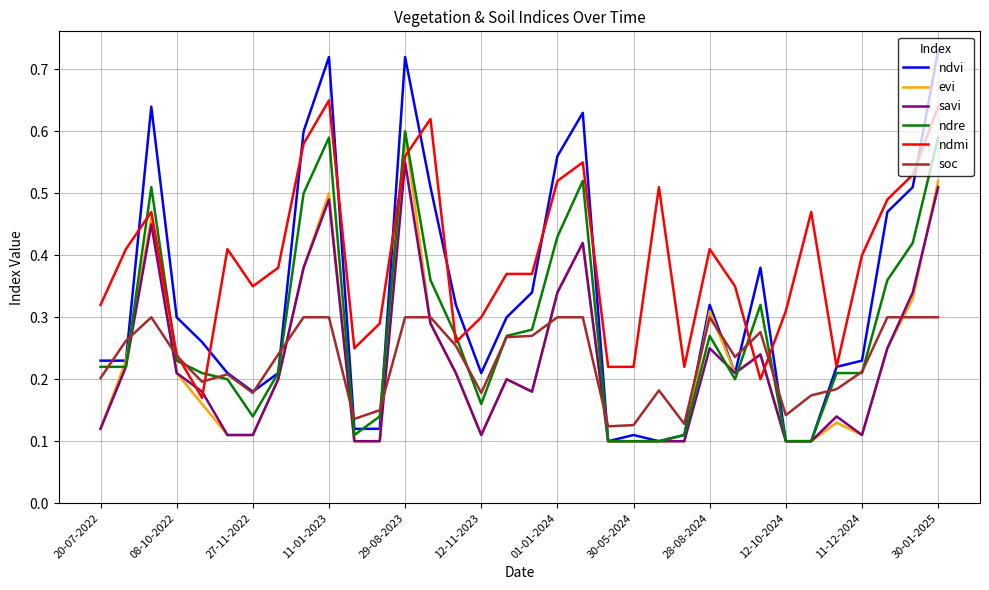

Which series has the largest range (max minus min)?

ndvi